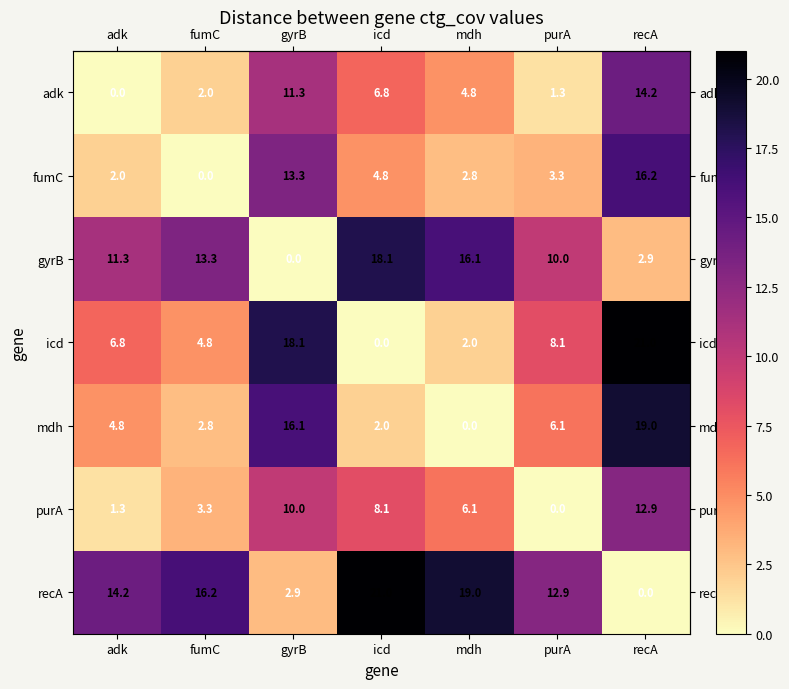

Where does the fumC series first go above 3?

gyrB